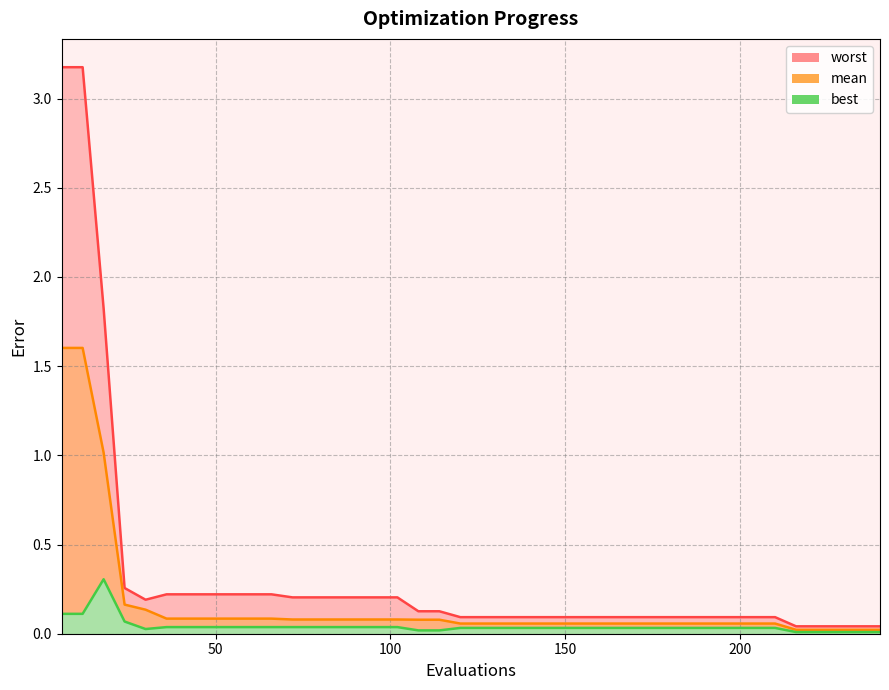

List the series in order of their overall mean, highest first.

worst, mean, best